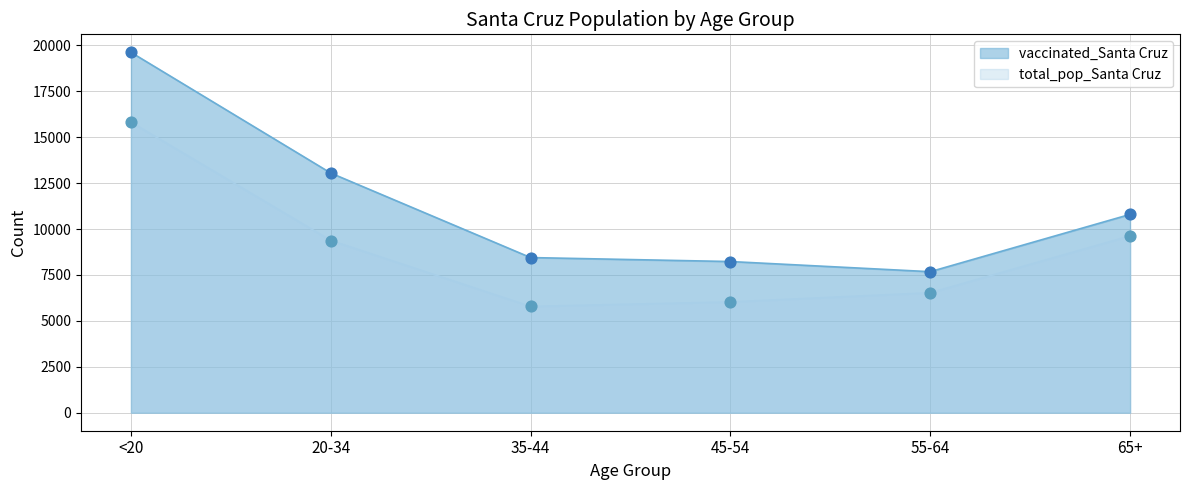

Which series reaches the minimum Y coordinate?

total_pop_Santa Cruz